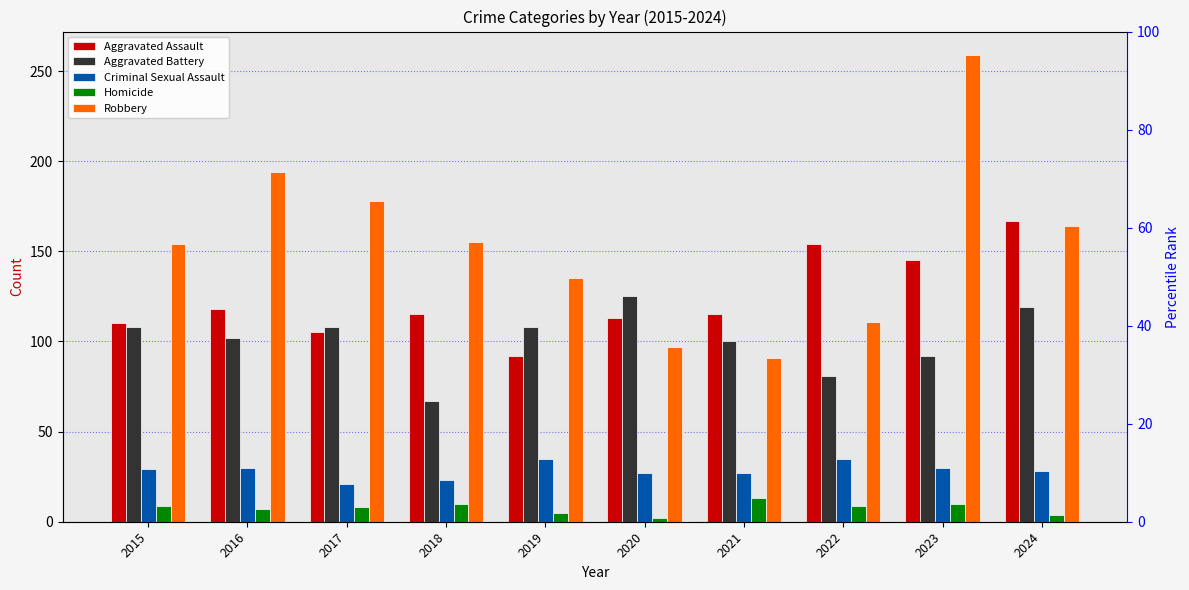

What are all the series names shown in the legend?

Aggravated Assault, Aggravated Battery, Criminal Sexual Assault, Homicide, Robbery